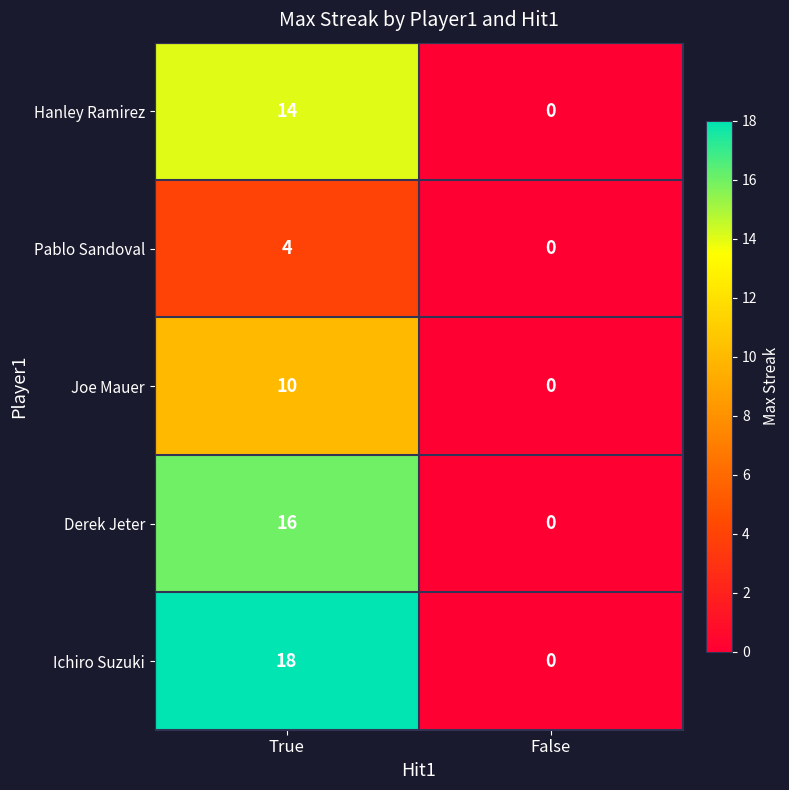

What is the sum of all Hanley Ramirez values?

14